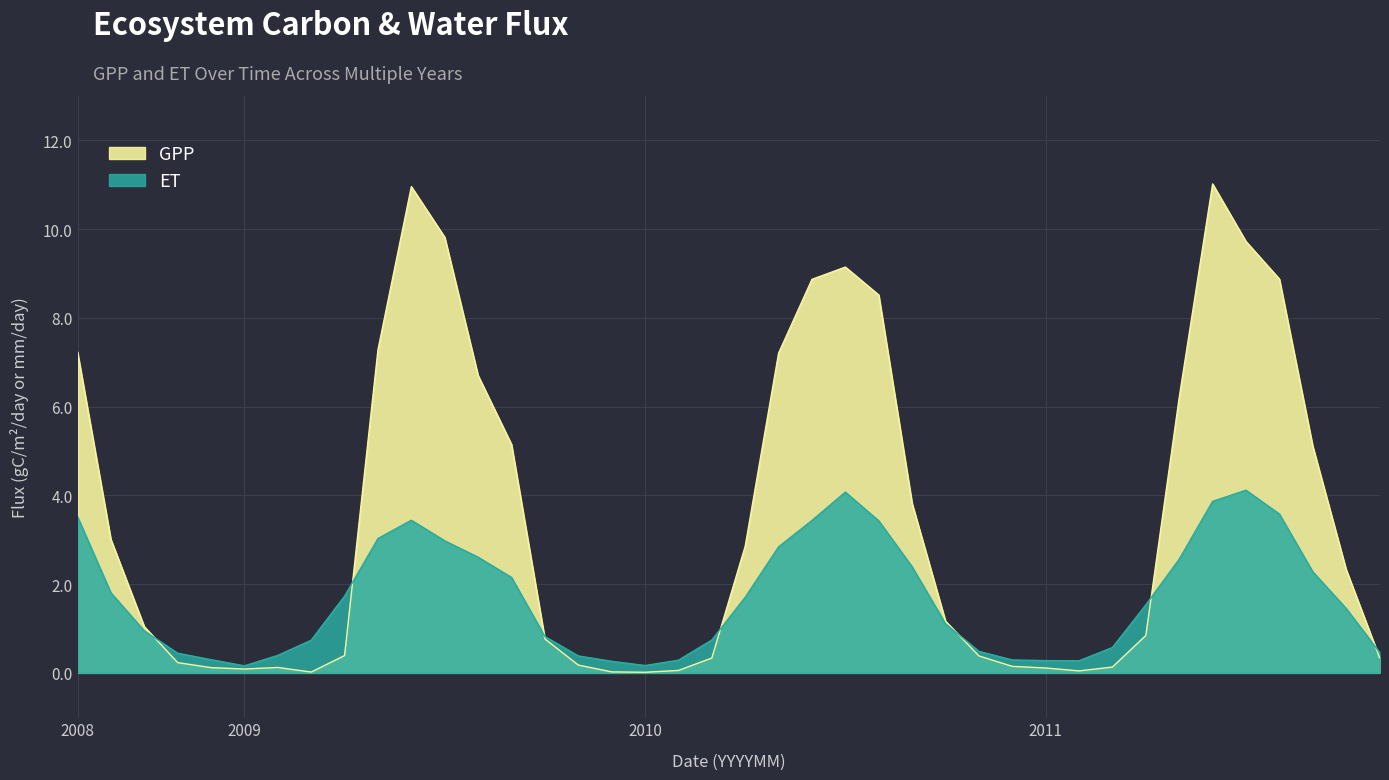

Is it true that ET equals 0.6 at 200902?

False